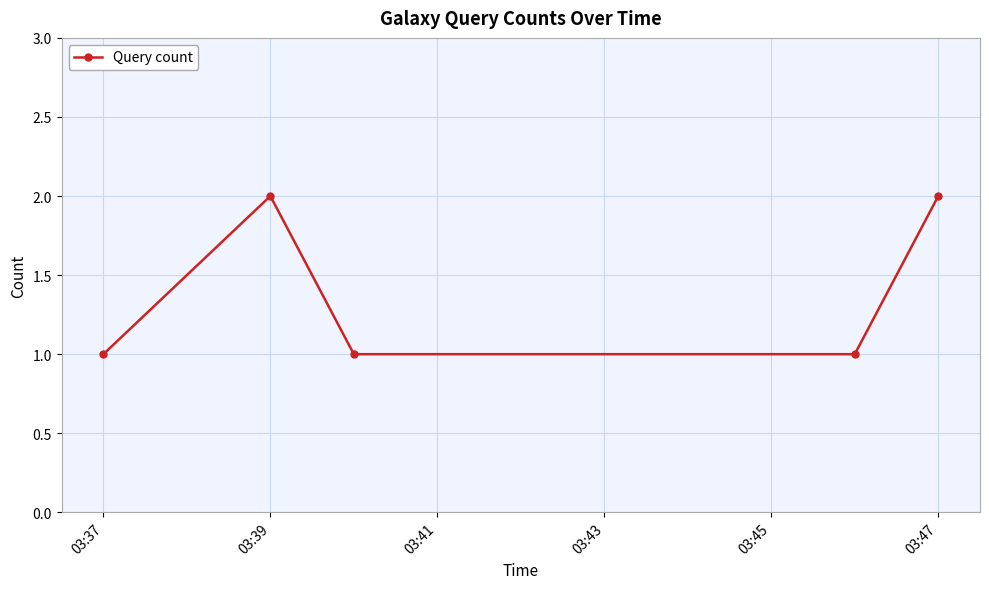

What is the sum of all values?

7